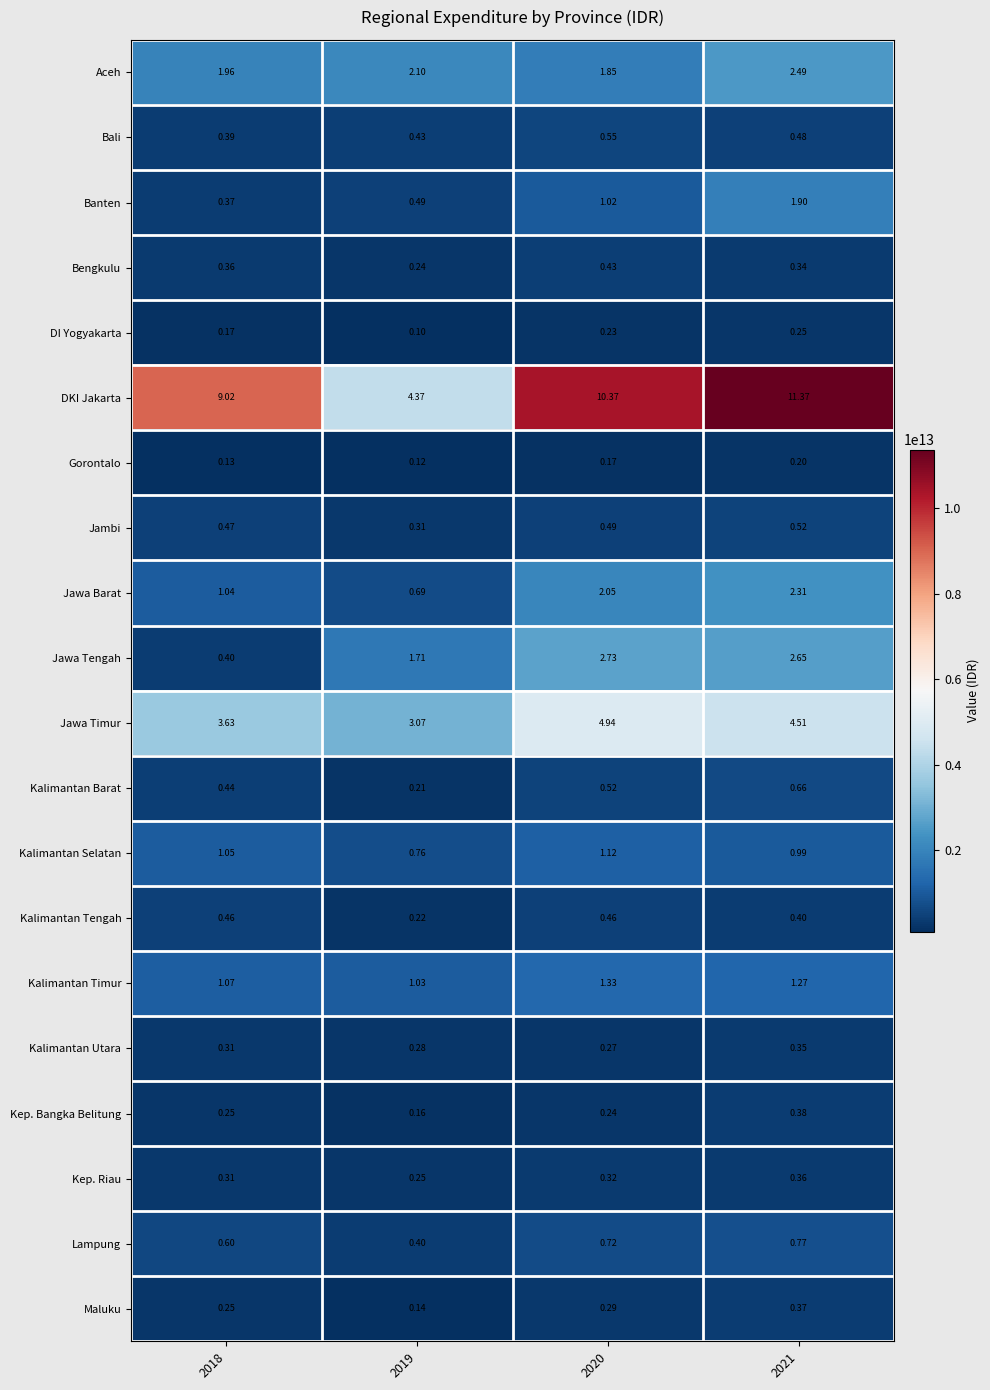

What is the total value across all series at 2020?

30.1